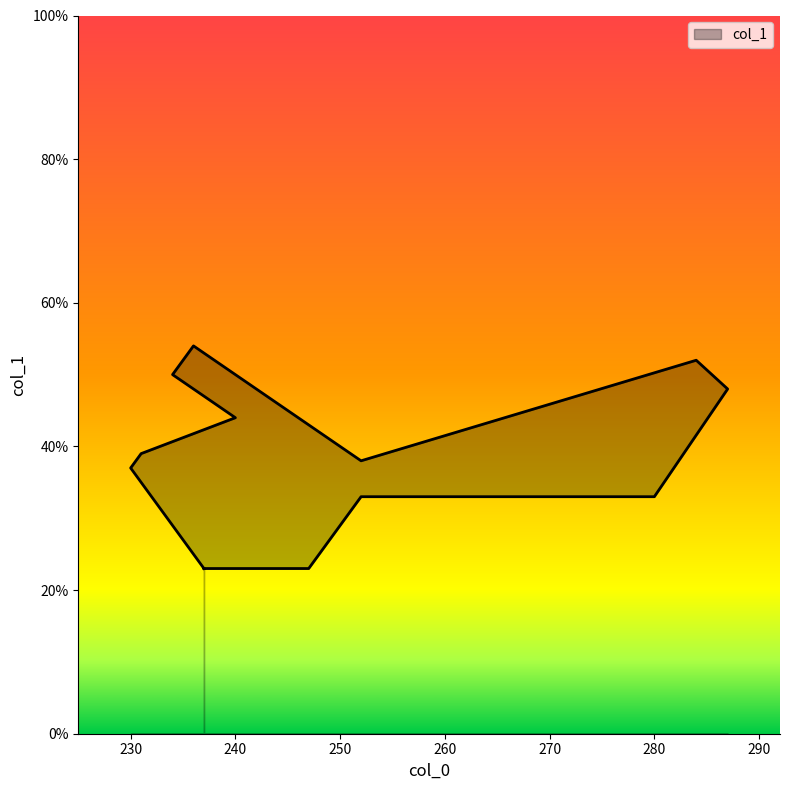

What is the sum of all values?

497